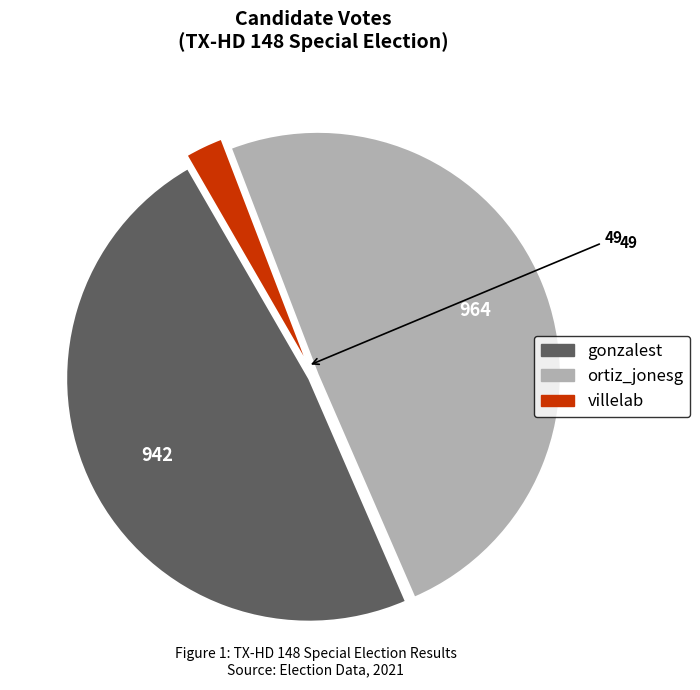

Do ortiz_jonesg and gonzalest together represent more than half of the pie?

Yes